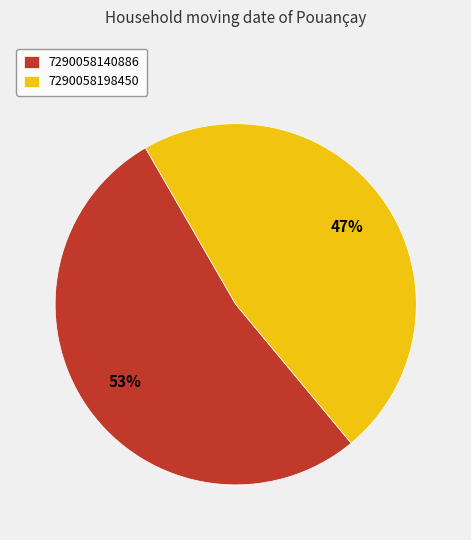

Which category has the biggest portion of the pie?

7290058140886